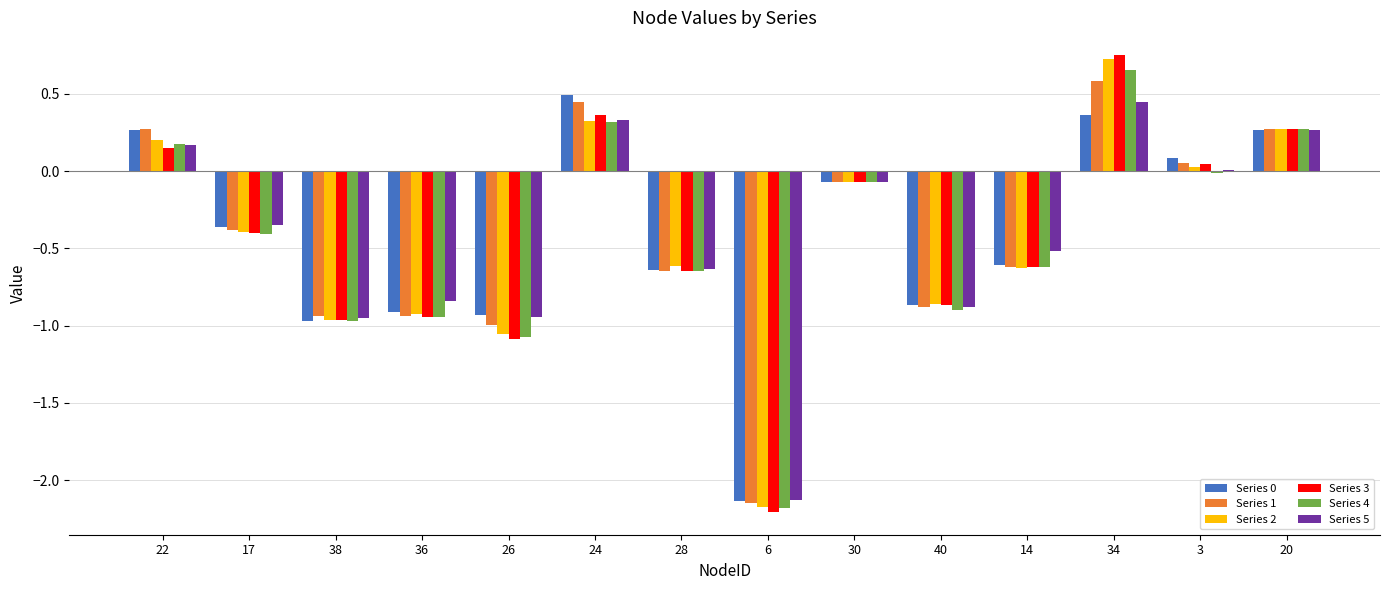

At which category is the sum across all series the highest?

34